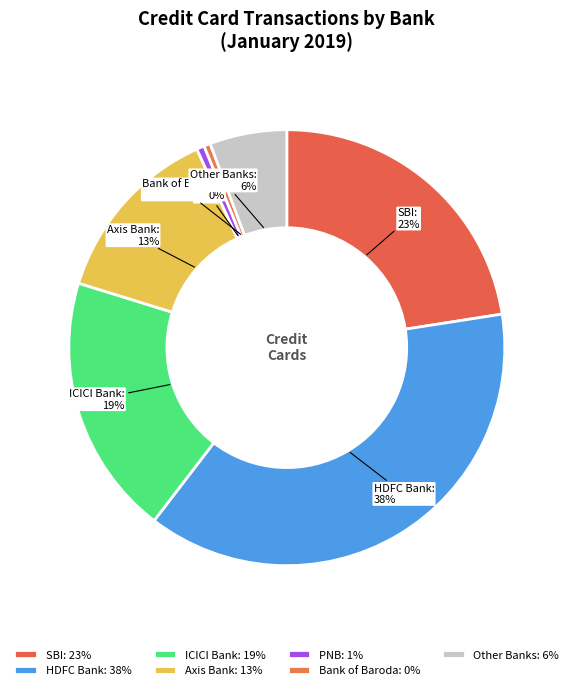

How many slices are in this pie chart?

7